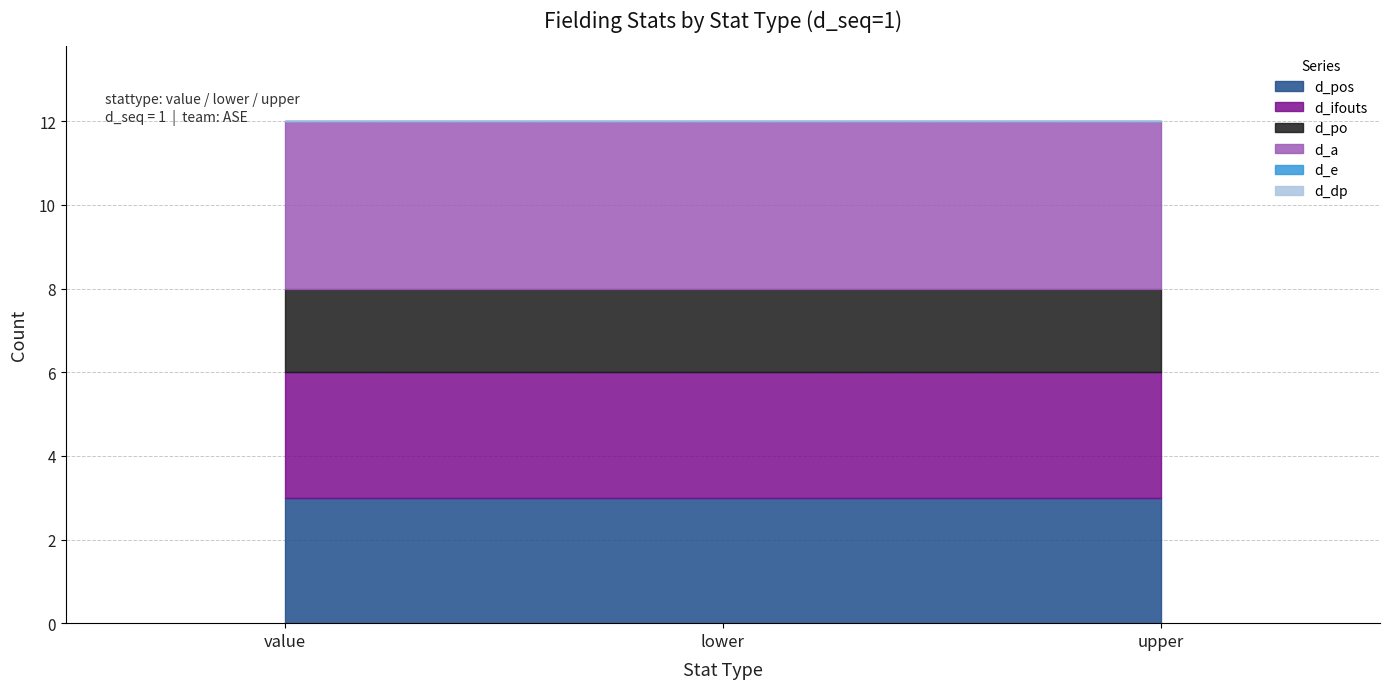

What position from the left is upper?

3